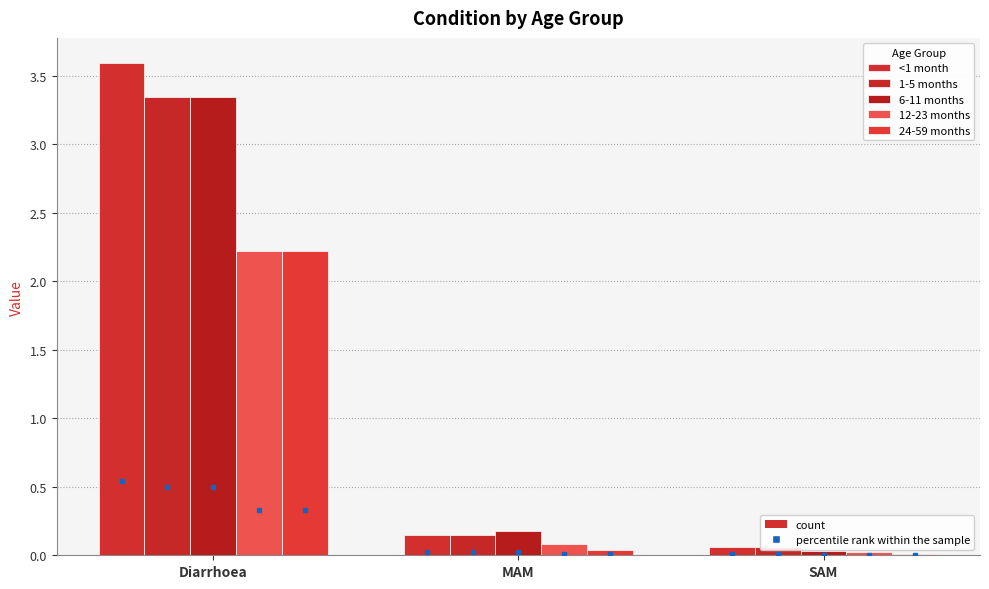

Is it true that 1-5 months equals 0.1 at SAM?

True